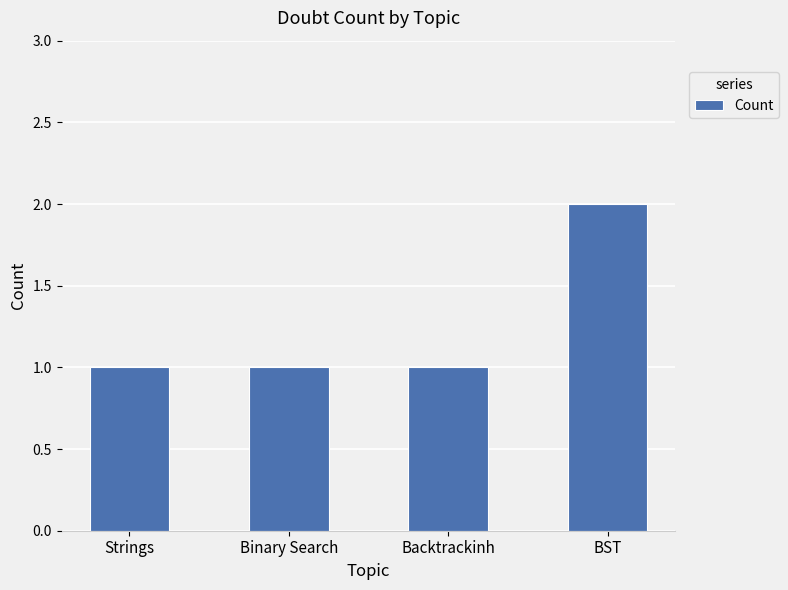

What is the smallest value displayed?

1